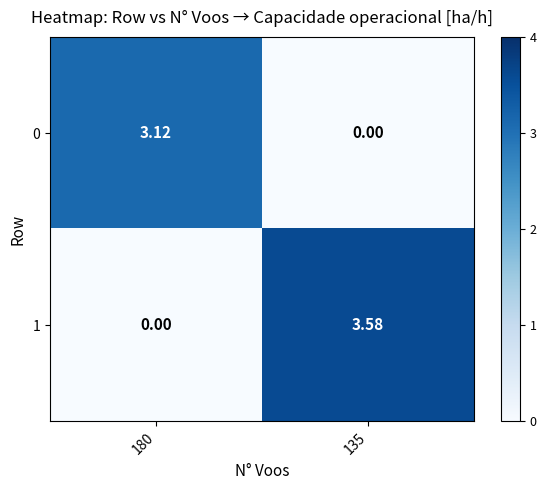

Is the value of 0 at 180 greater than the value of 1 at 135?

No